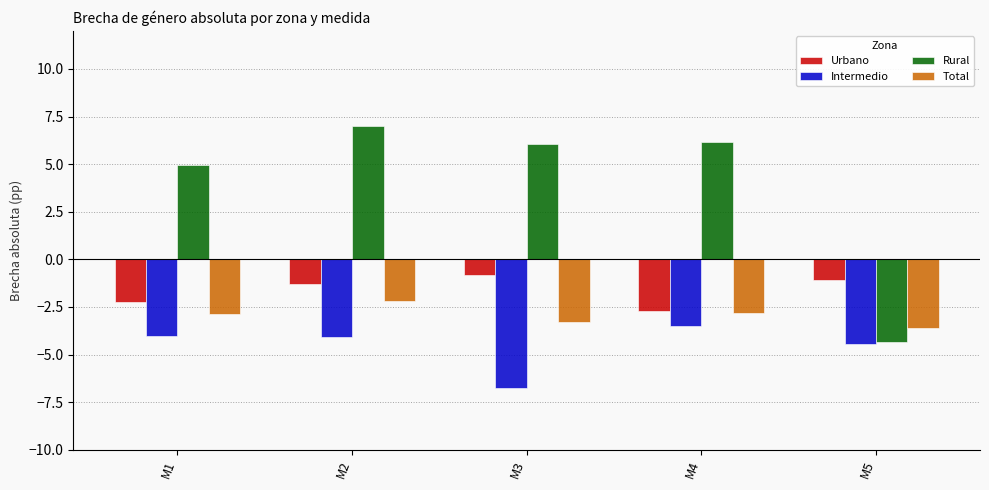

What is the difference between the maximum and minimum values in the Intermedio series?

3.3